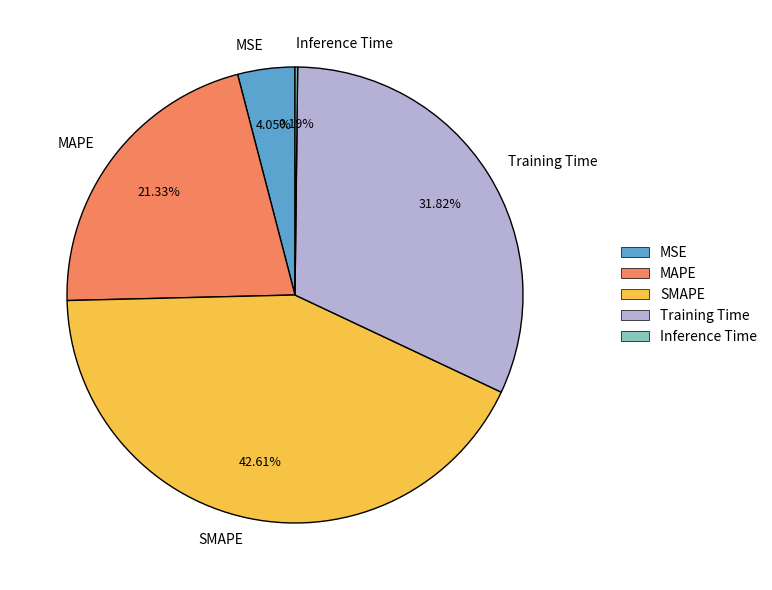

Which slice is the largest?

SMAPE